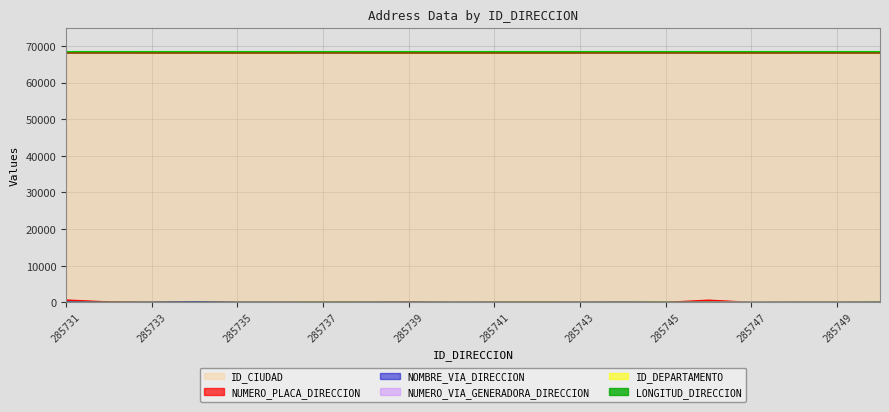

Between 285746 and 285747, which is larger?

285746